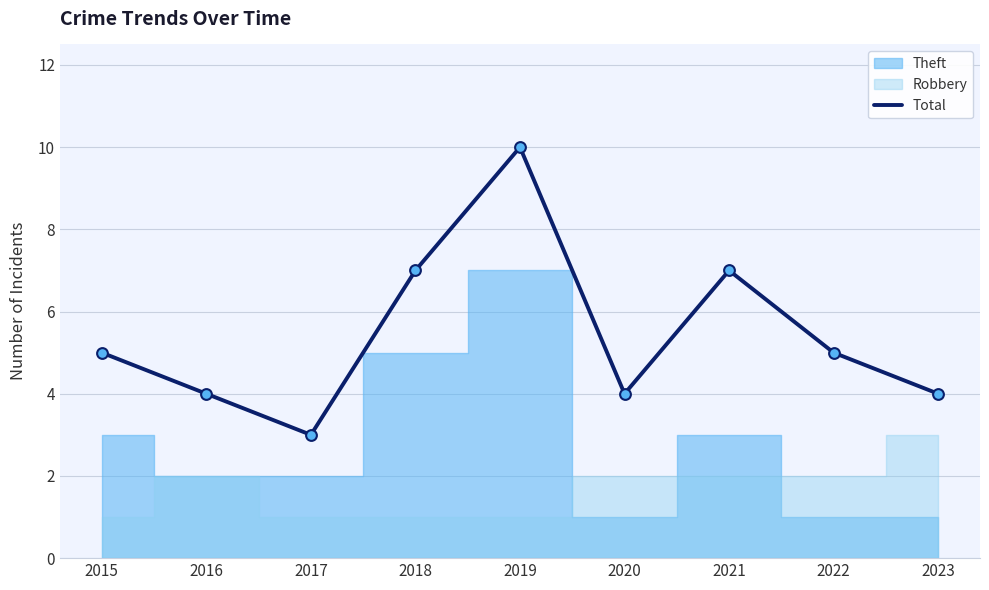

What is the change in value from 2021 to 2023?

-3